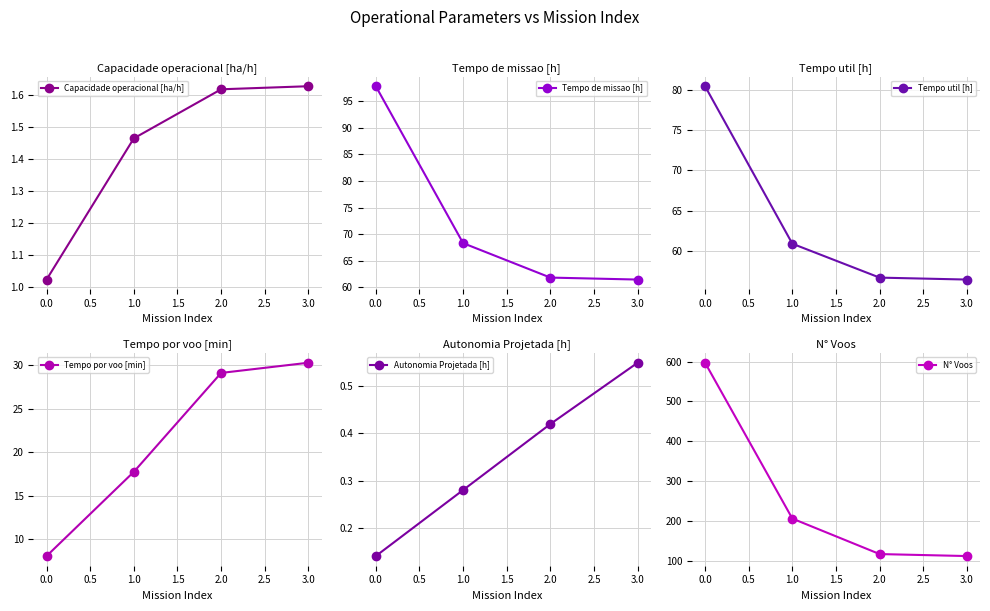

How many lines are shown in the chart?

6